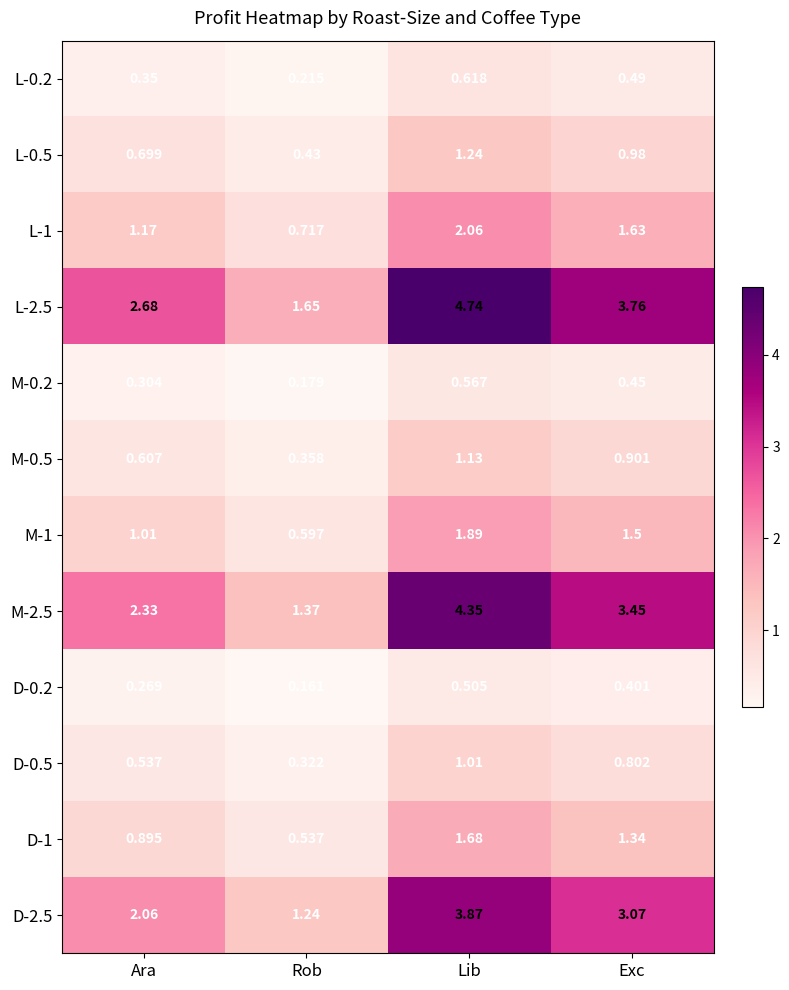

At which label does M-0.2 reach its peak?

Lib